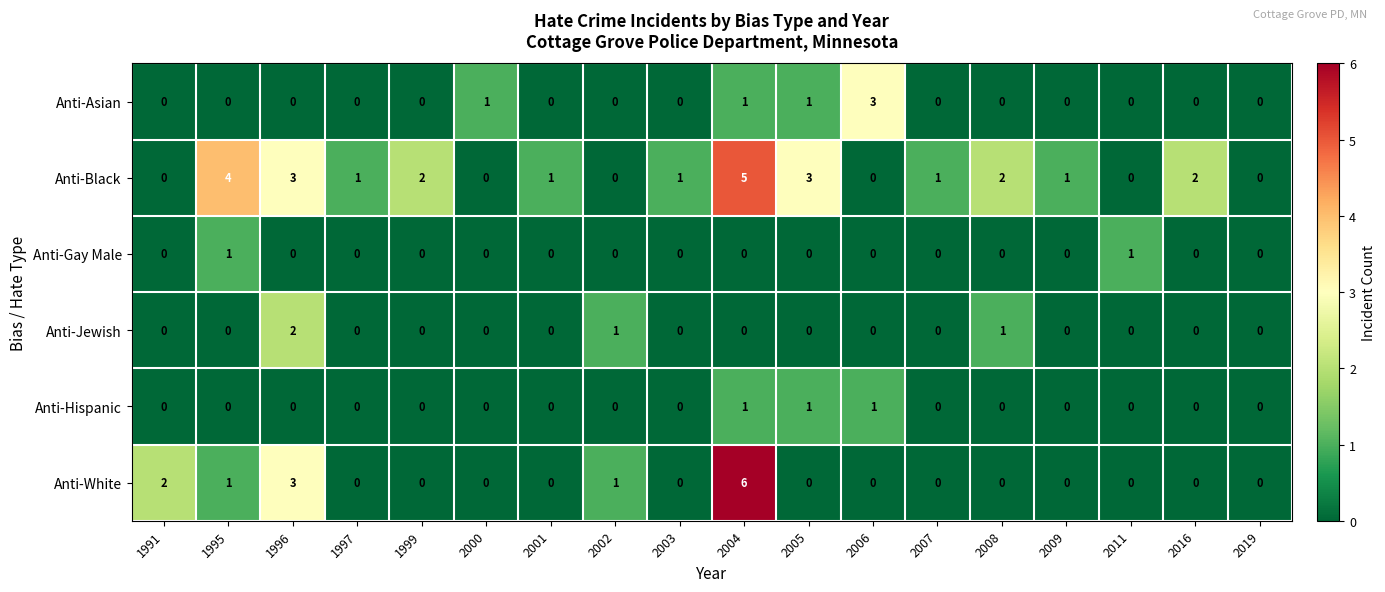

What is the difference between the maximum and minimum values in the Anti-White series?

6